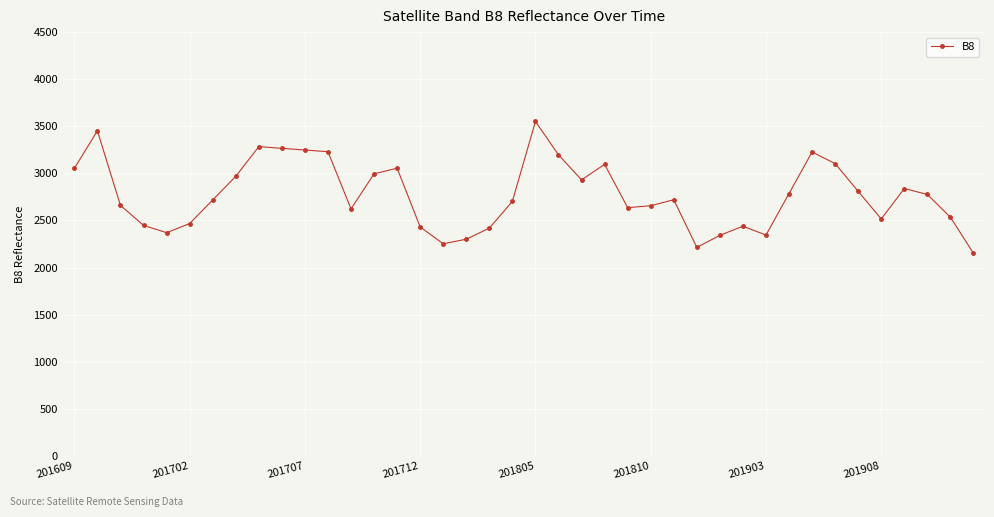

True or false: there are more than 1 points higher than both neighbors.

True